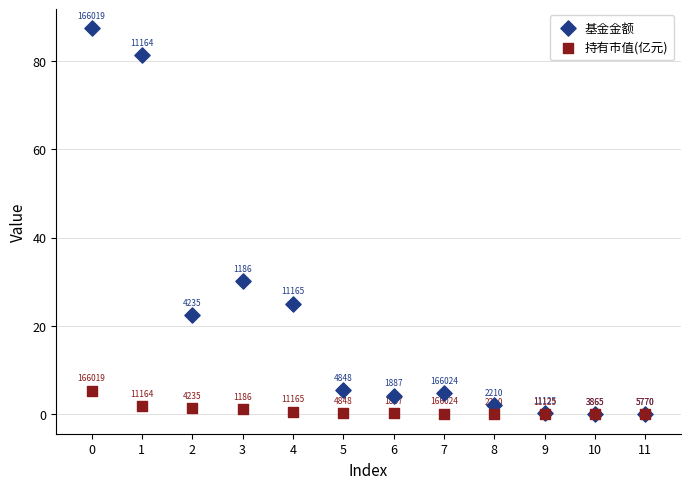

Which series has the widest spread of Y values?

基金金额